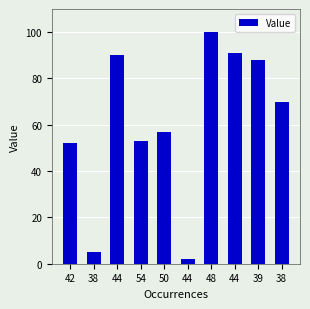

Are the bars grouped side by side (vs. stacked)?

No